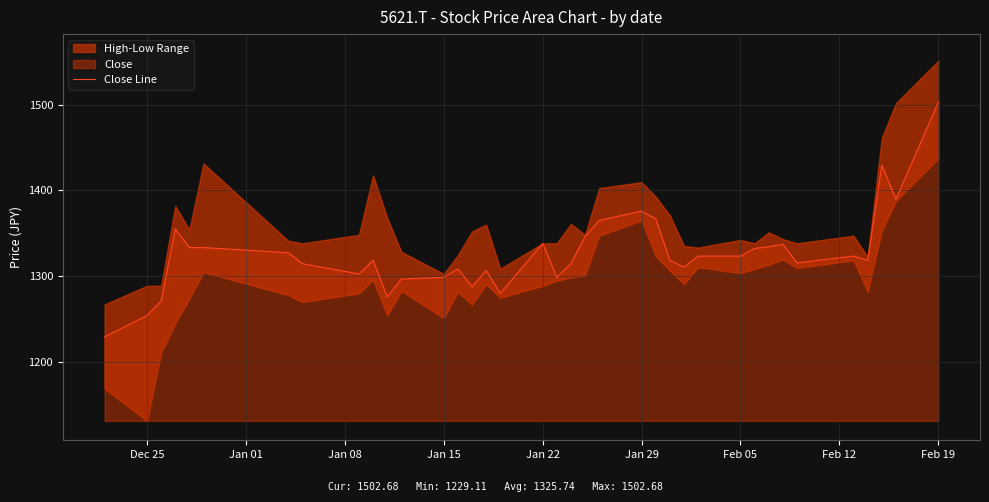

What is the minimum value for Close Line?

1229.1